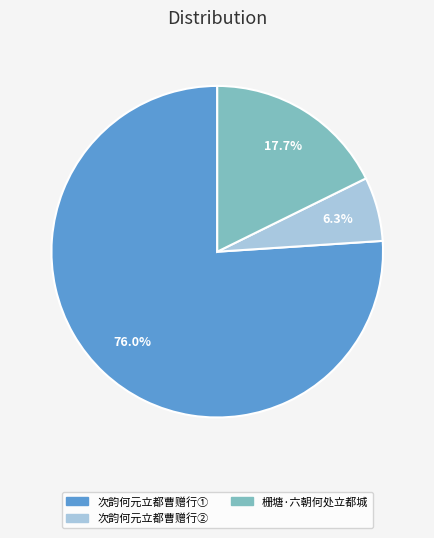

Is there any slice that represents more than half of the pie?

Yes